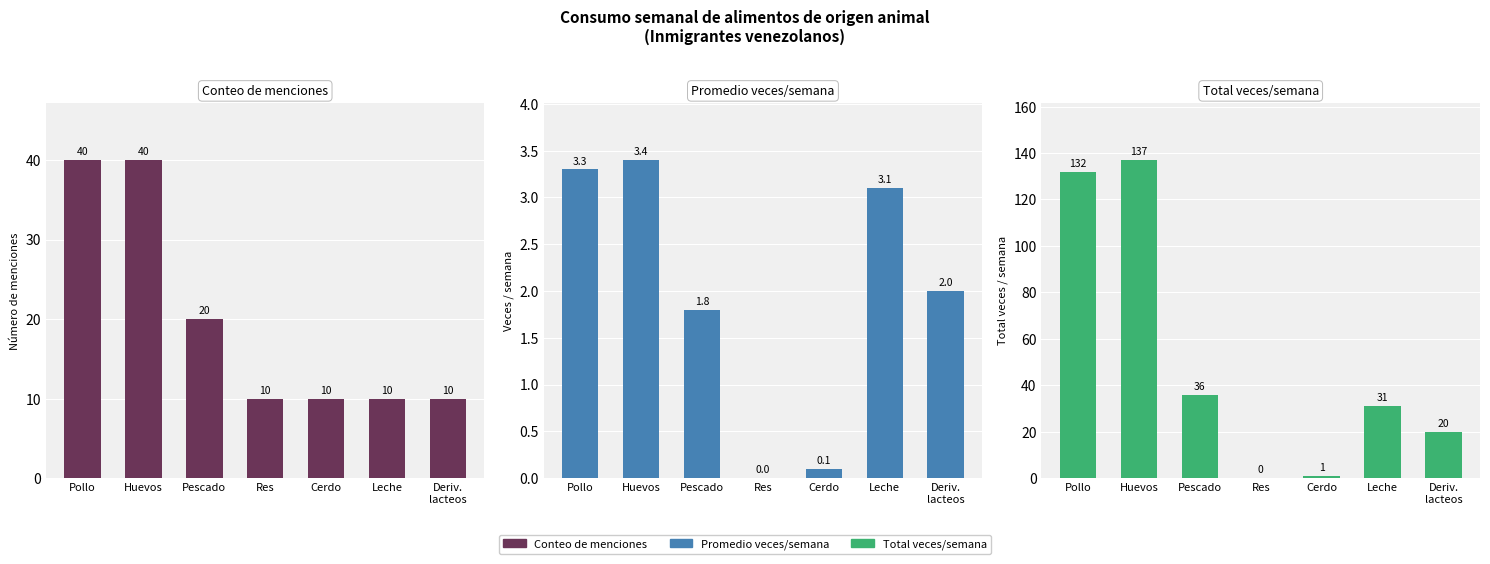

How many bars are there in each group?

3